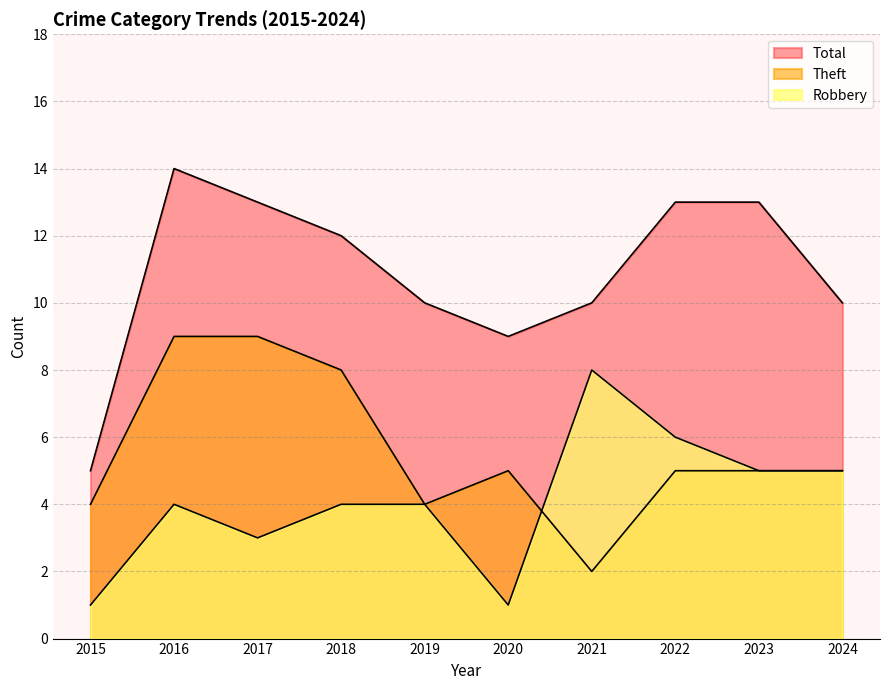

How many lines are shown in the chart?

3